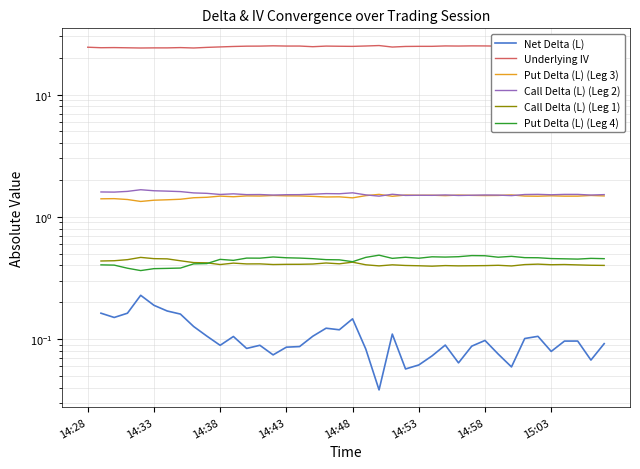

Read the Net Delta (L) value at 34.

0.1